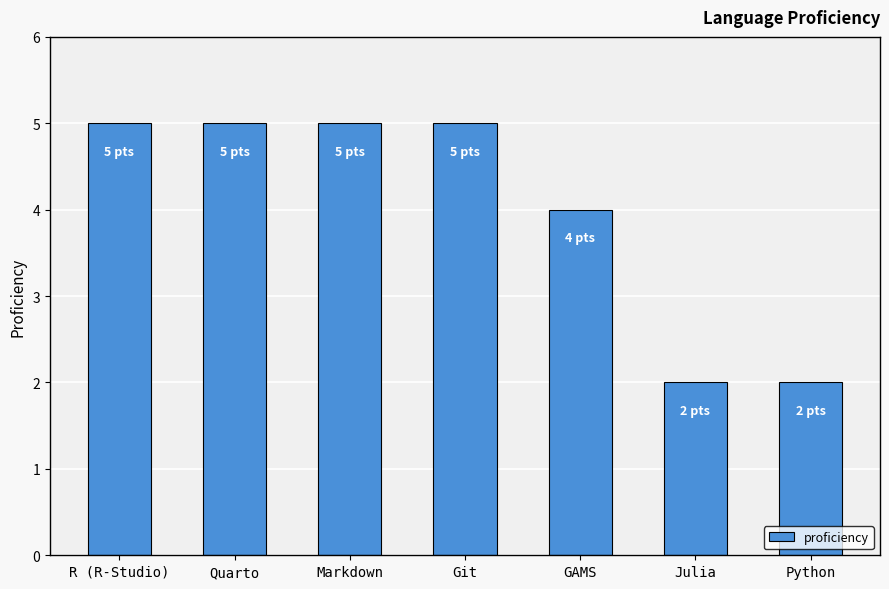

Is it true that the value at Git is 5?

True